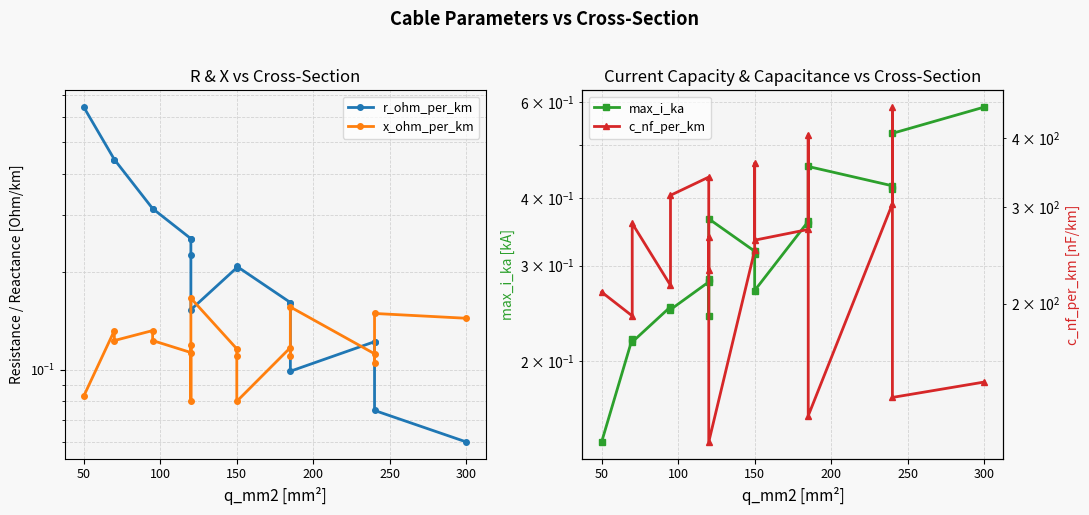

What is the sum of the max_i_ka values at 300 and 9?

0.6